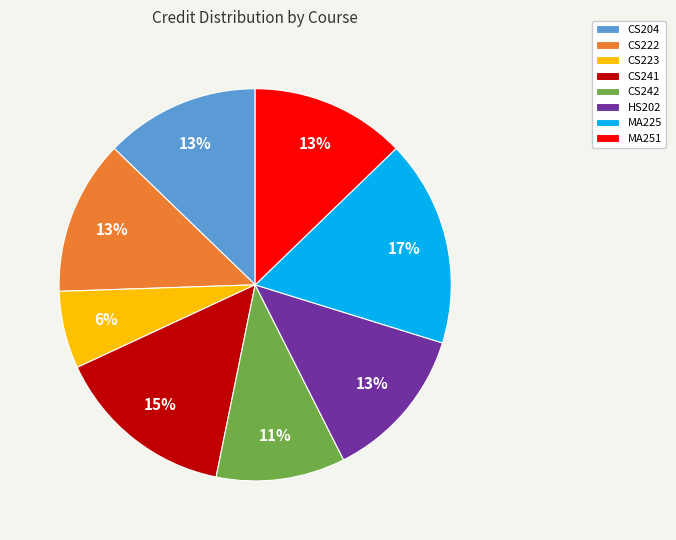

To the nearest percent, what is the difference between the largest and smallest slice percentages?

11%